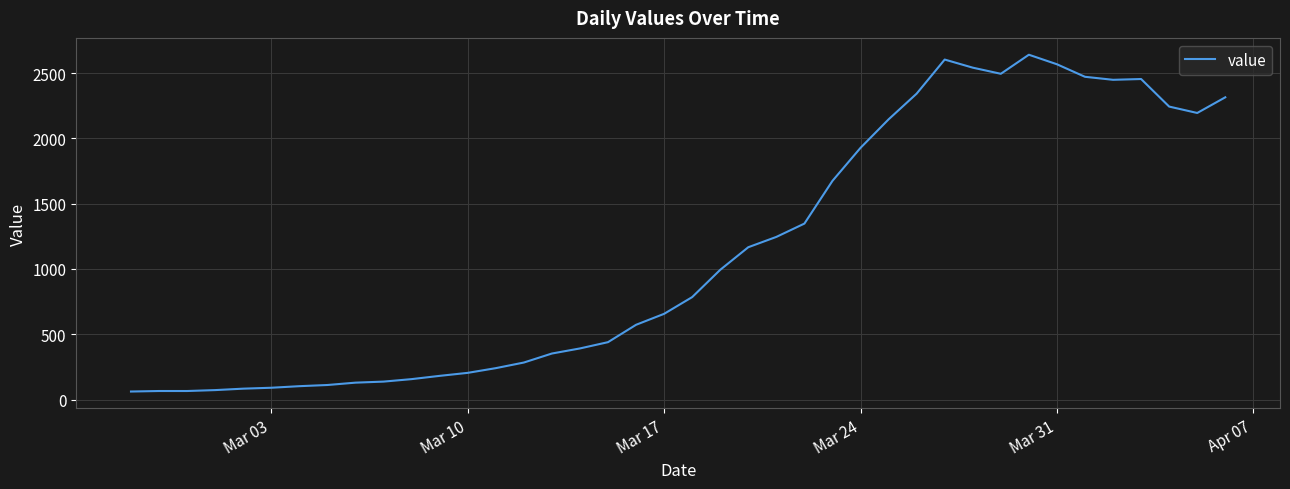

What is the difference between the maximum and minimum values?

2579